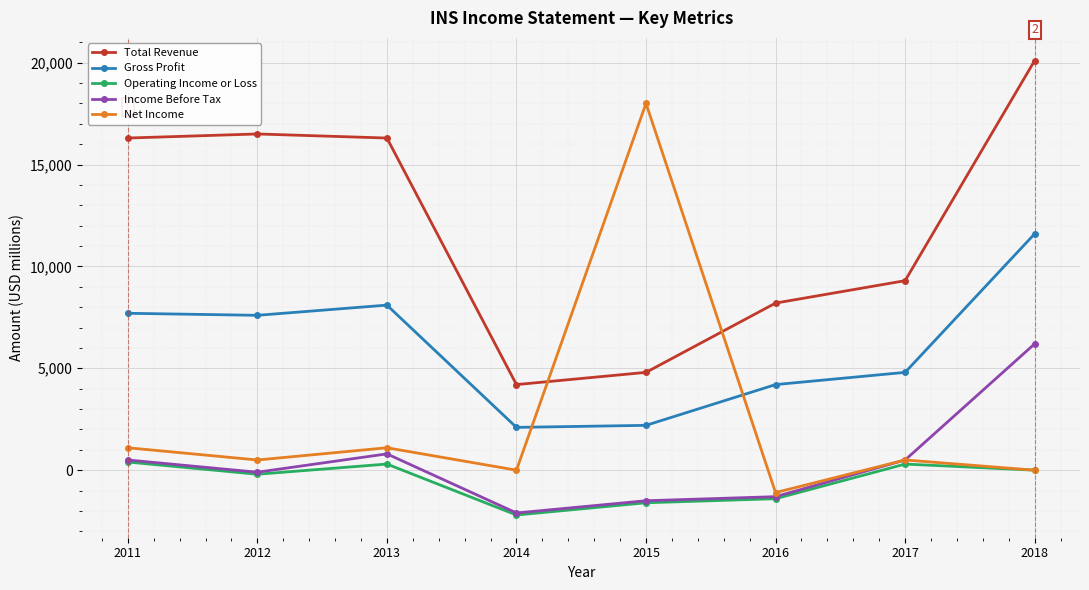

In Operating Income or Loss, how many points are lower than both neighbors (excluding endpoints)?

2